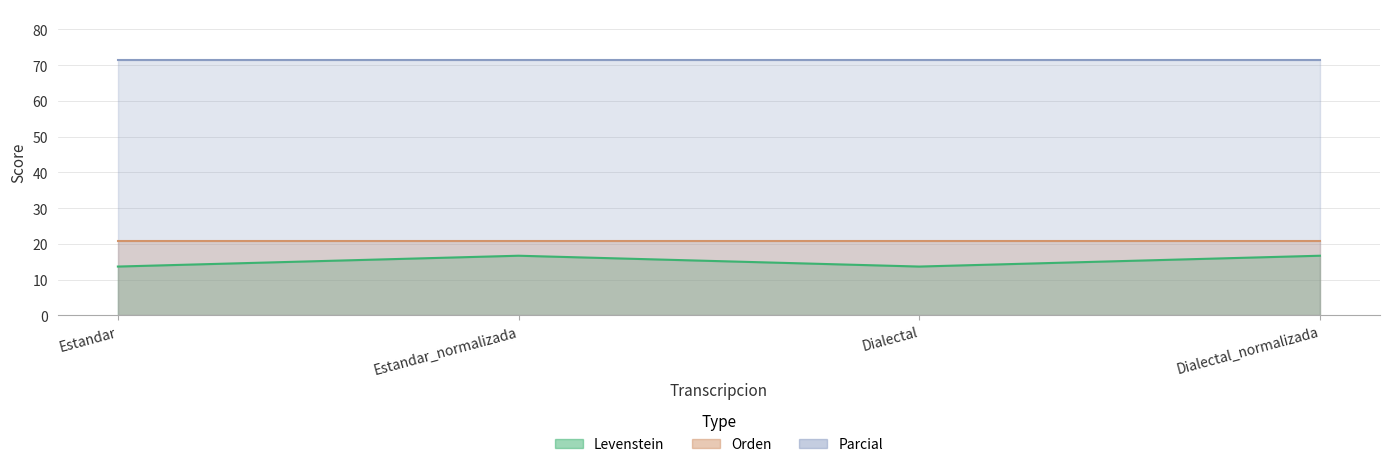

True or false: Orden and Levenstein intersect in this chart.

False